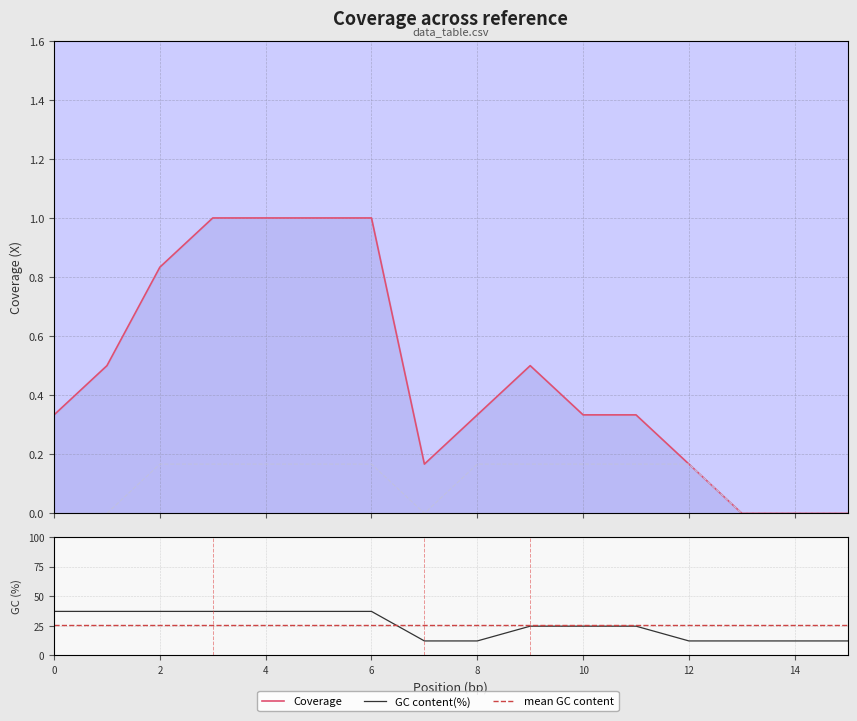

Which label corresponds to the smallest value in the chart?

13